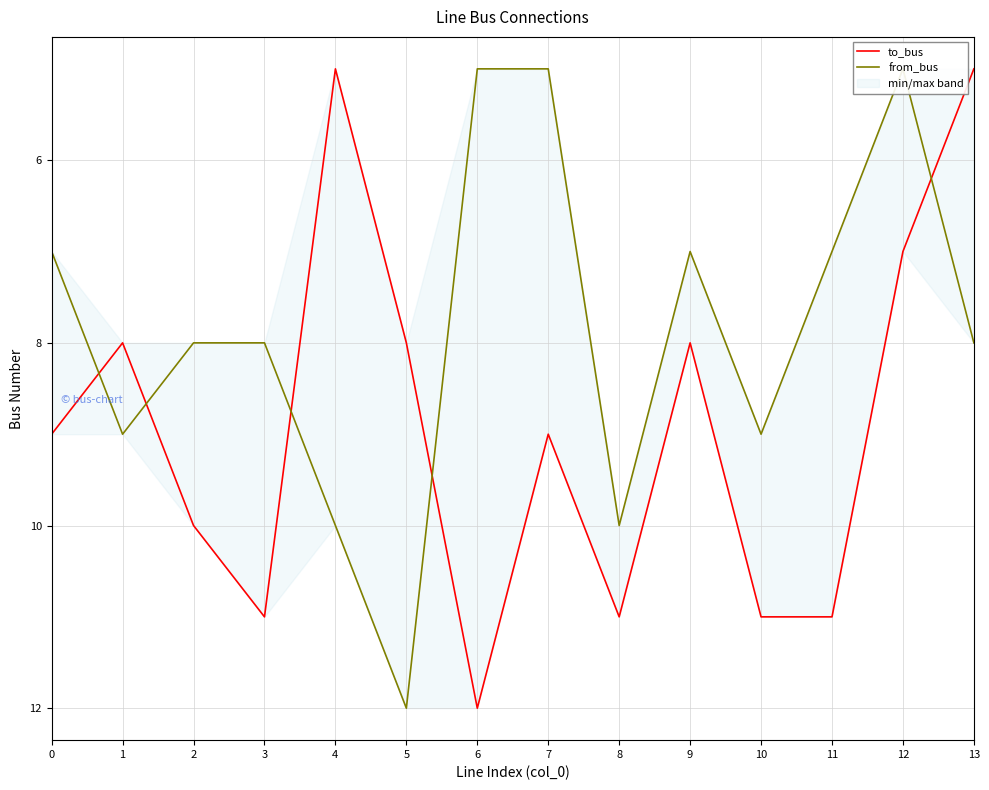

Is the value of to_bus at 11 greater than the value of from_bus at 12?

Yes